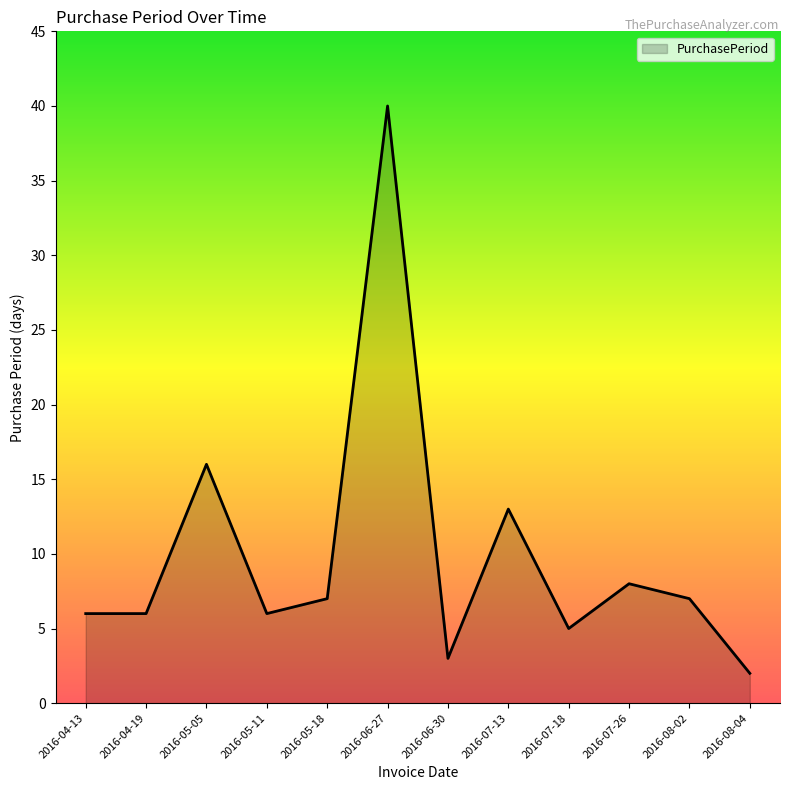

Does the chart display data point markers on the line(s)?

No